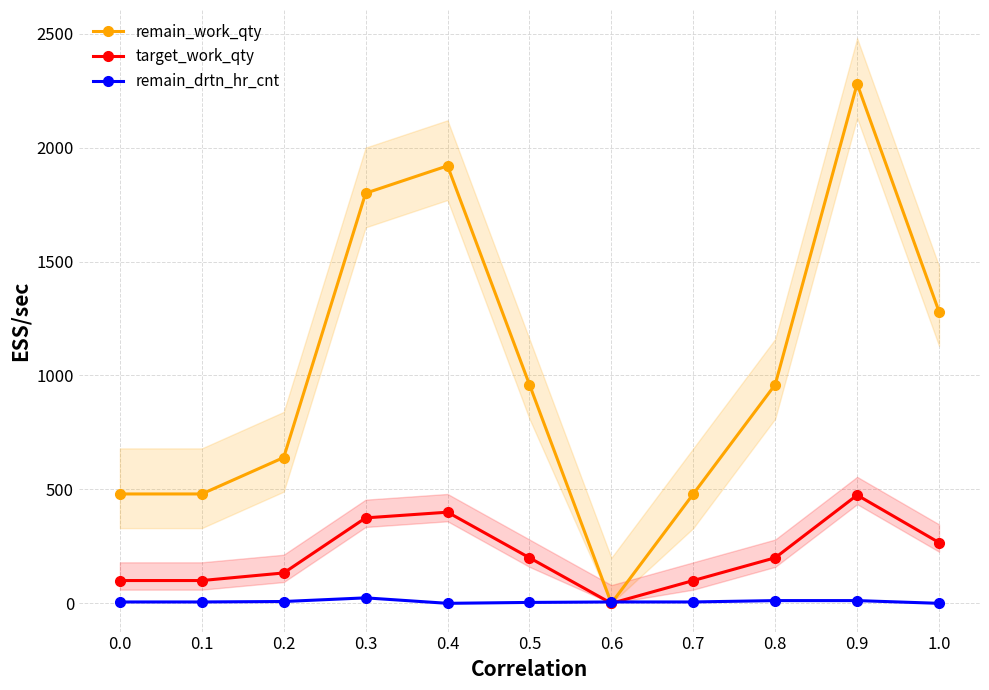

Which category has the highest value across all series?

0.9